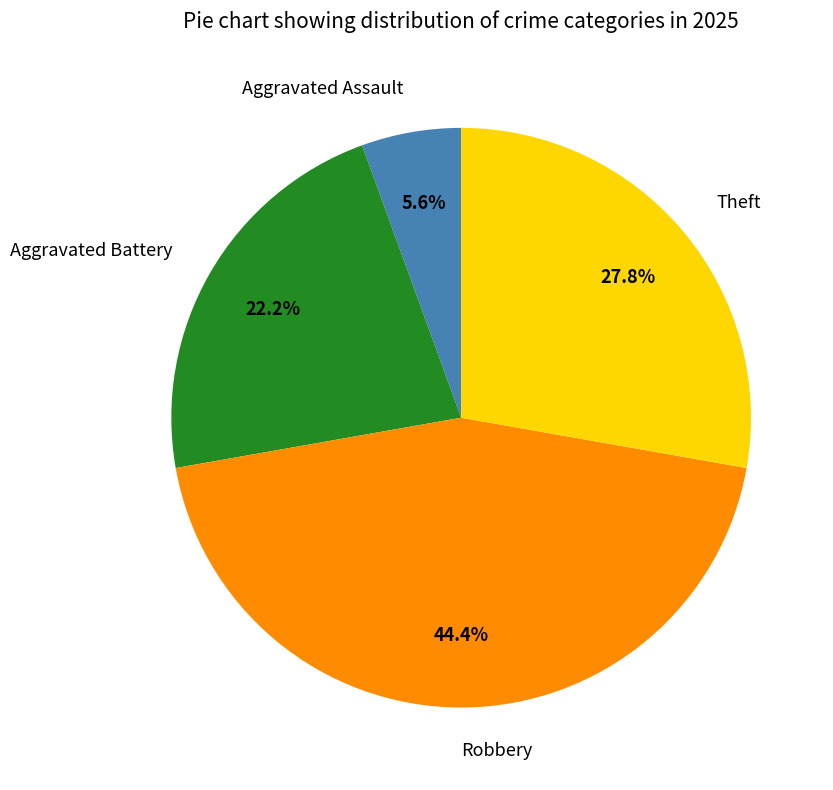

Count the number of slices in the pie.

4